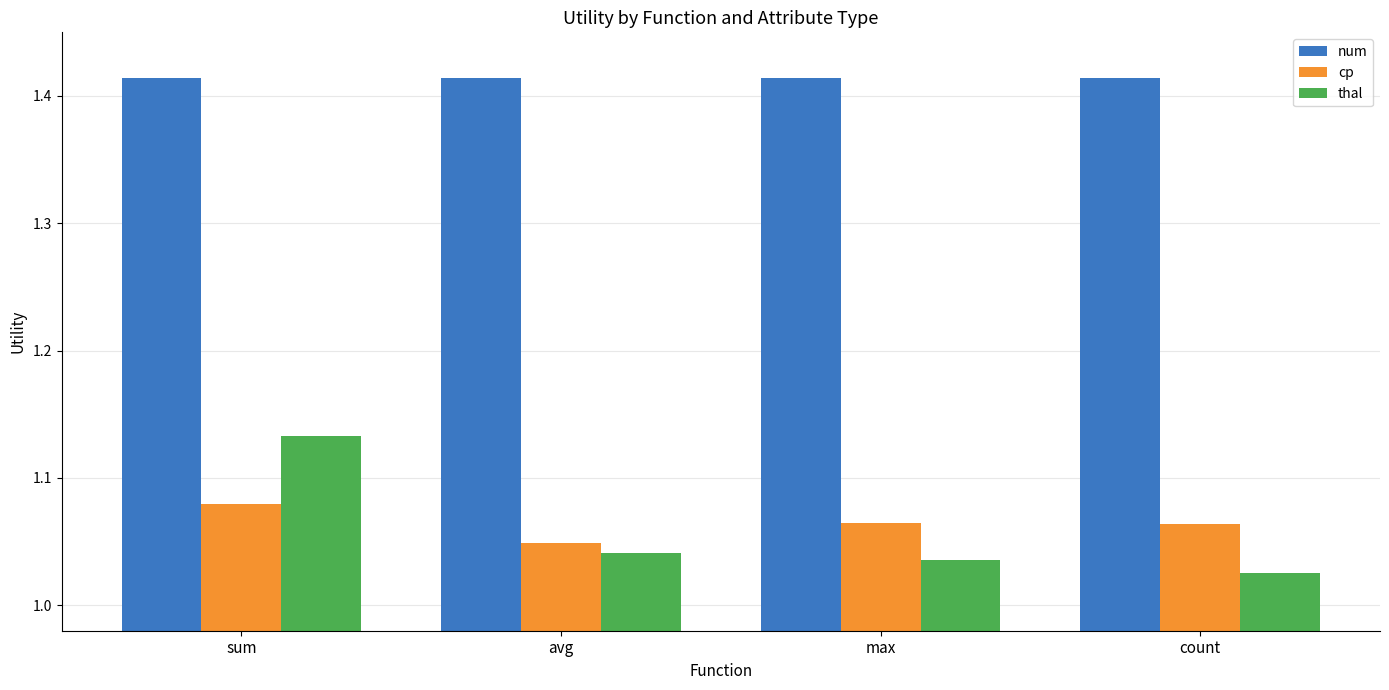

How many groups of bars are there?

4